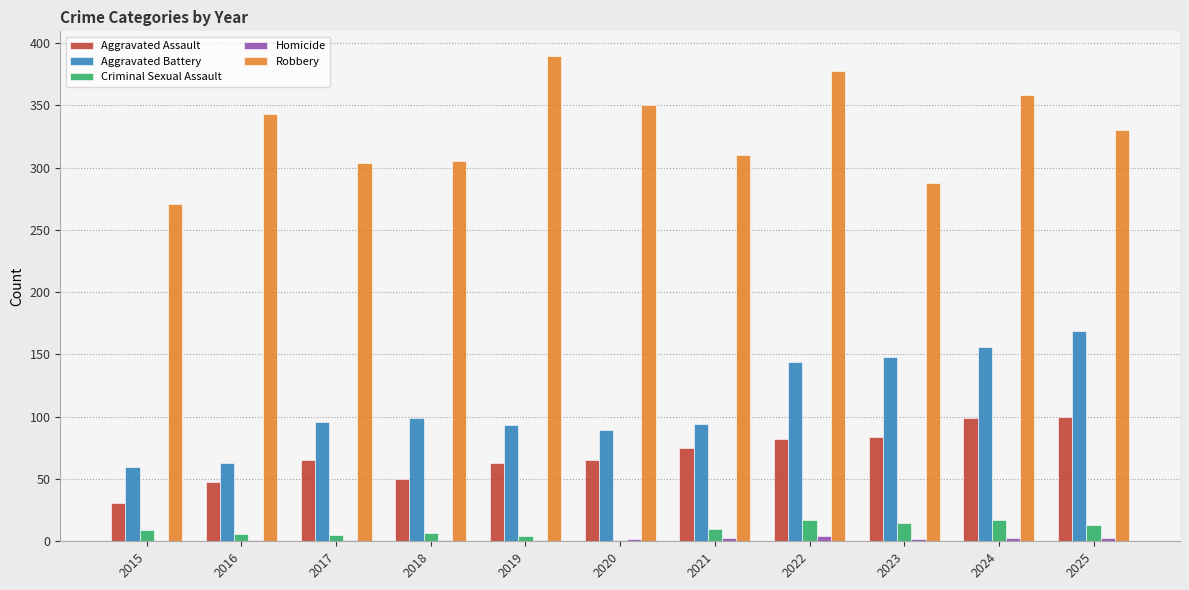

The Aggravated Assault series shows 21 at 2019. True or false?

False